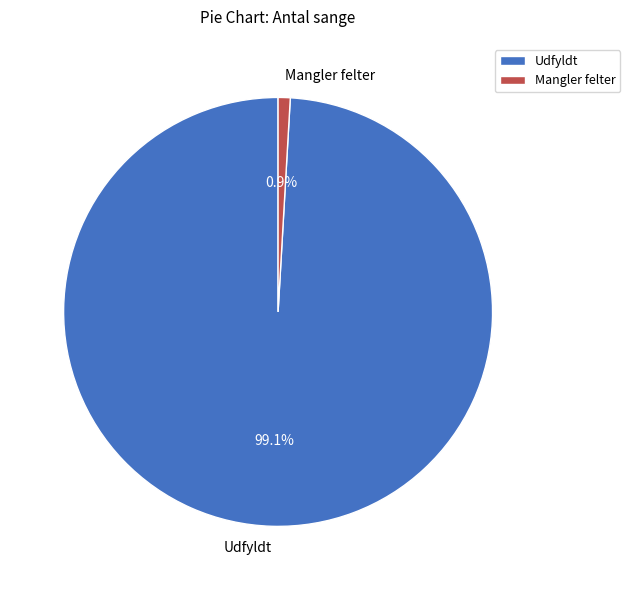

Does Mangler felter represent more than half of the total?

No